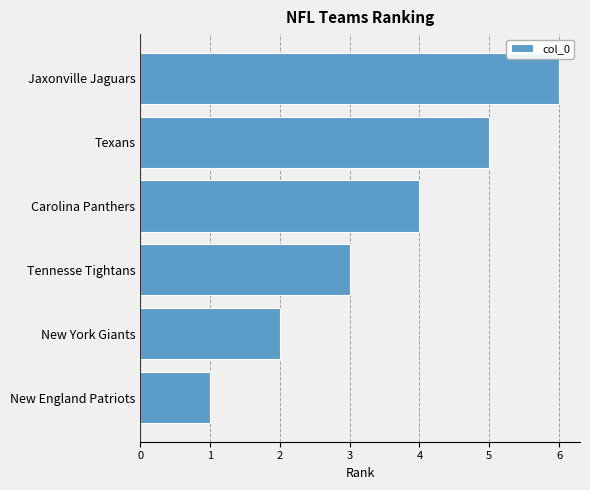

List the labels in order of value, largest first.

Jaxonville Jaguars, Texans, Carolina Panthers, Tennesse Tightans, New York Giants, New England Patriots